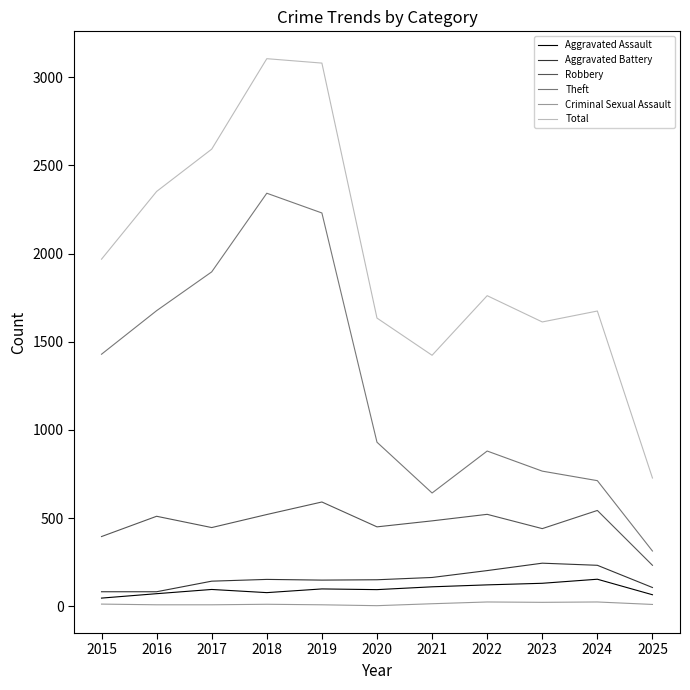

How many values in the Criminal Sexual Assault series are below 11?

5